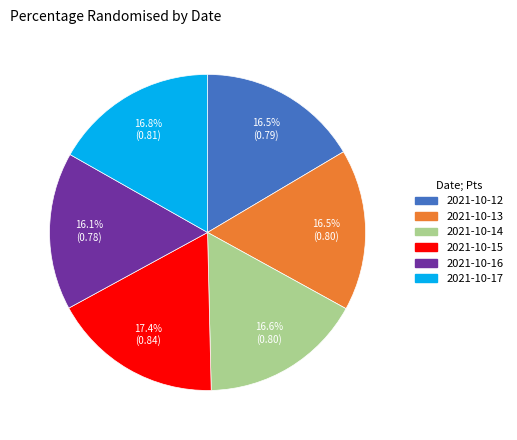

Is there a majority slice in this chart?

No